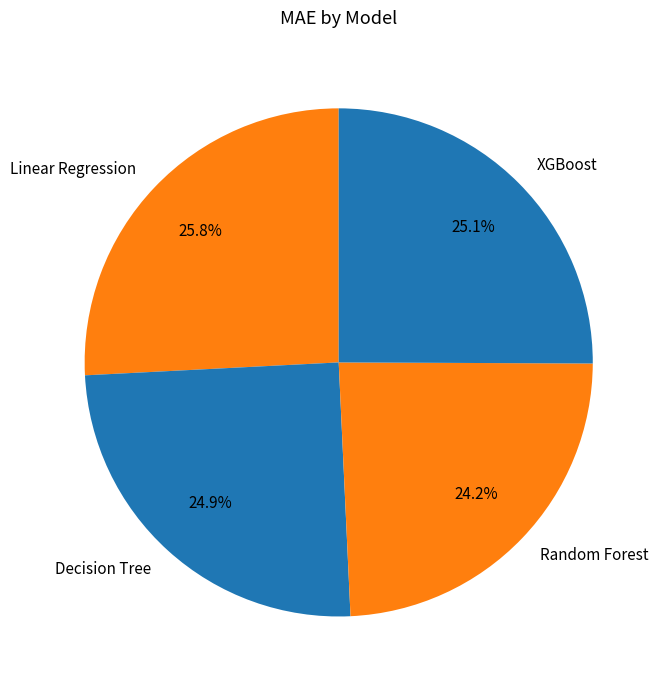

To the nearest percent, what is the combined percentage of Decision Tree and Linear Regression?

51%